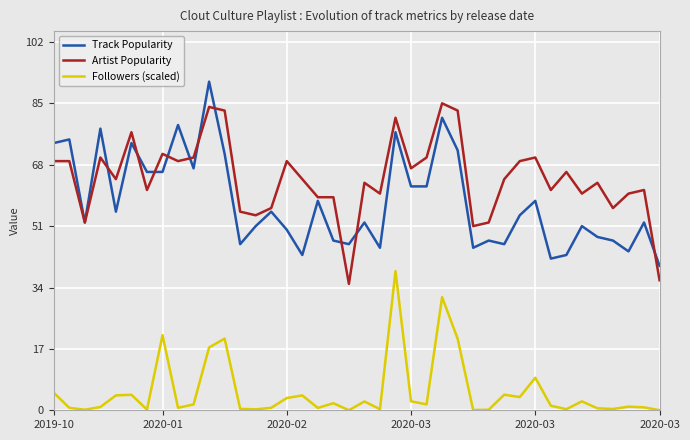

What is the highest value of the Artist Popularity series?

85.0